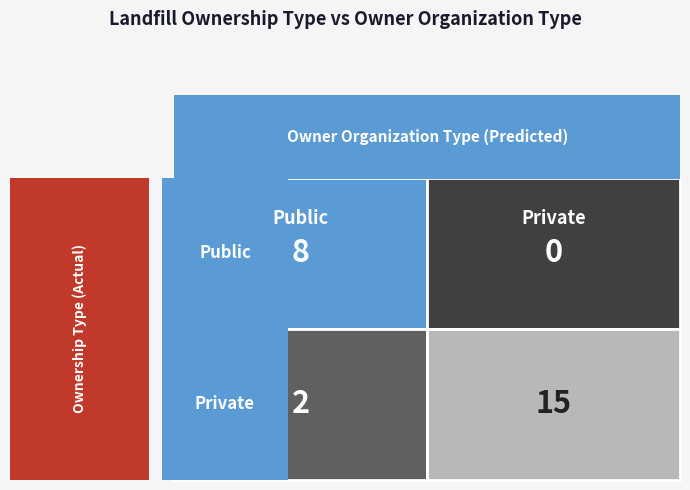

What is the average value?

6